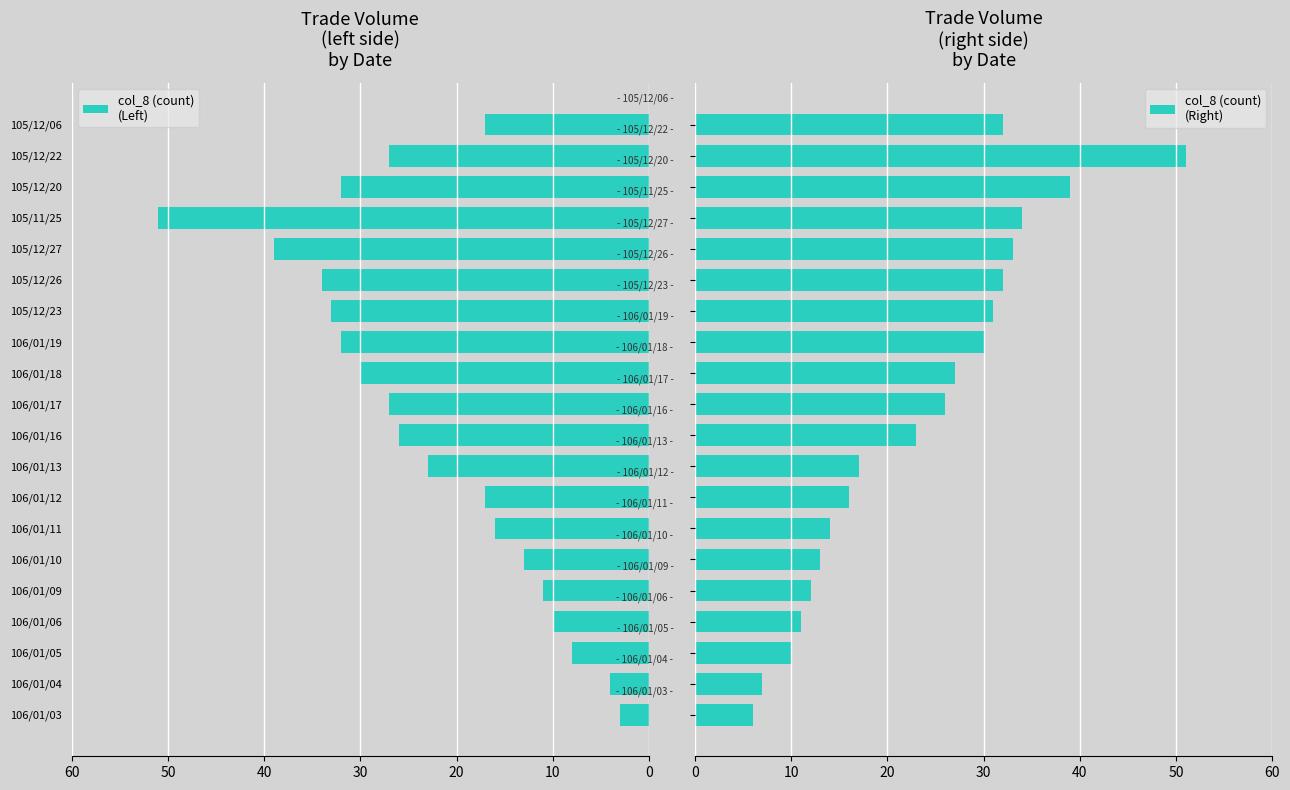

The value of col_8 (count)
(Left) at 106/01/13 is 23. True or false?

True